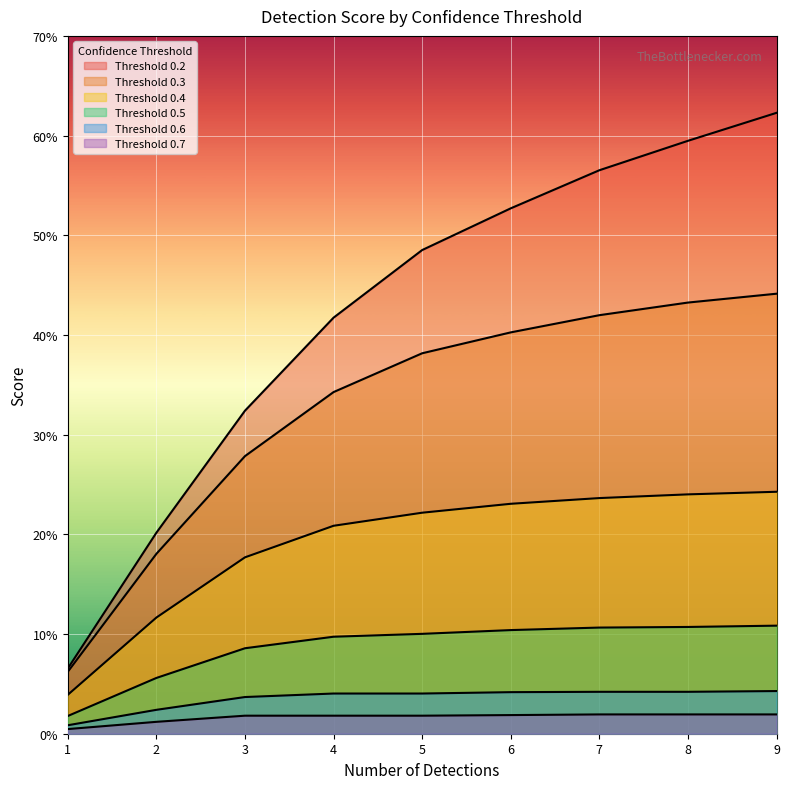

The value of Threshold 0.7 at 5 is 0.0. True or false?

True